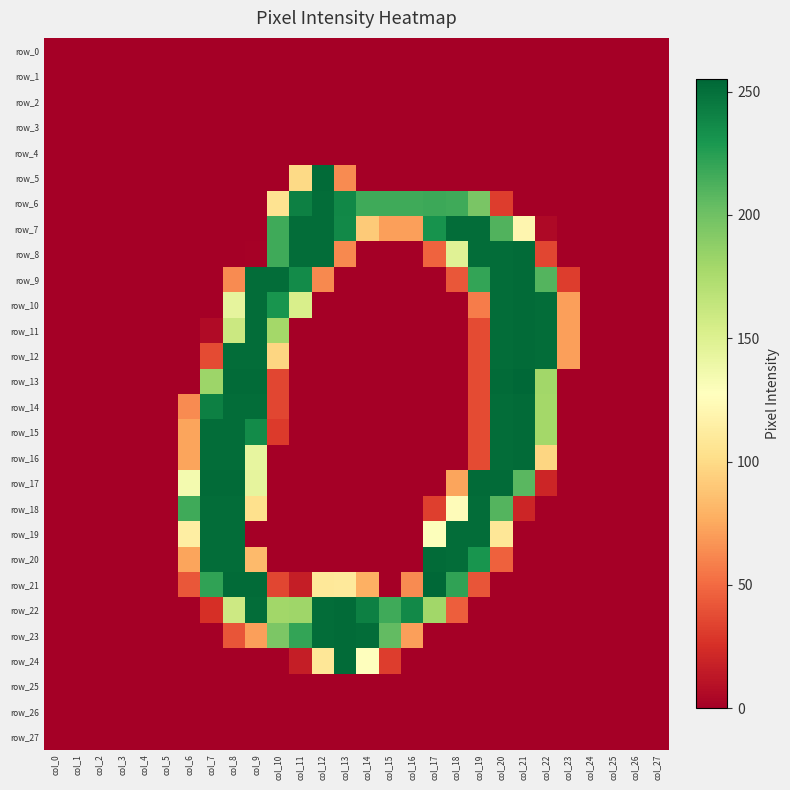

How many distinct data groups are displayed?

28